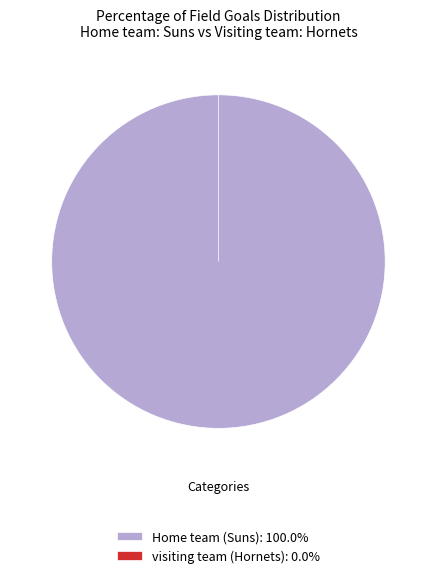

The visiting team (Hornets) slice represents 15% of the pie. True or false?

False